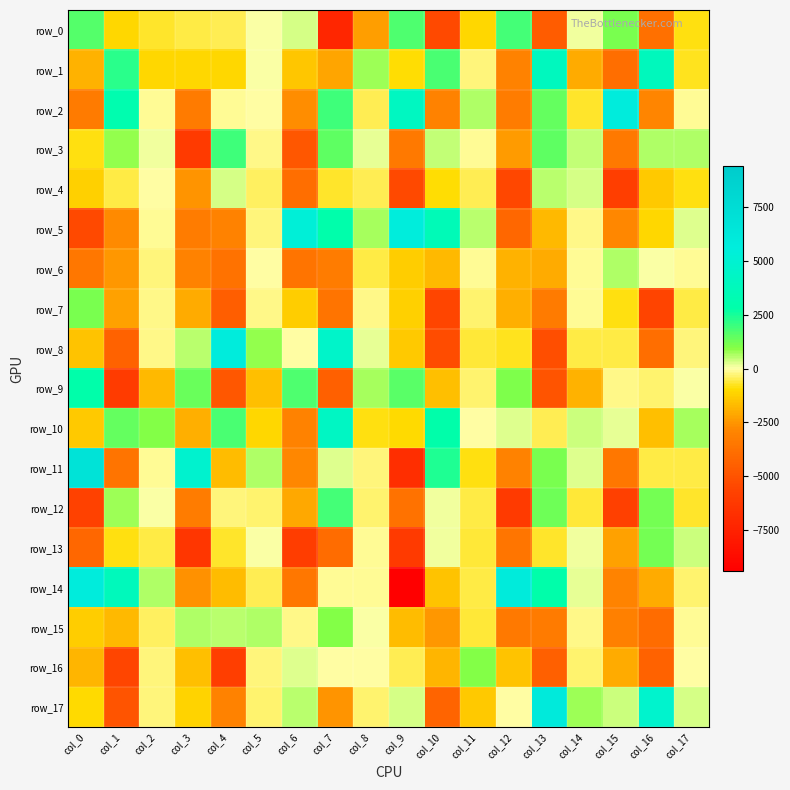

What is the difference between the second highest and second lowest values in the row_4 series?

5847.7